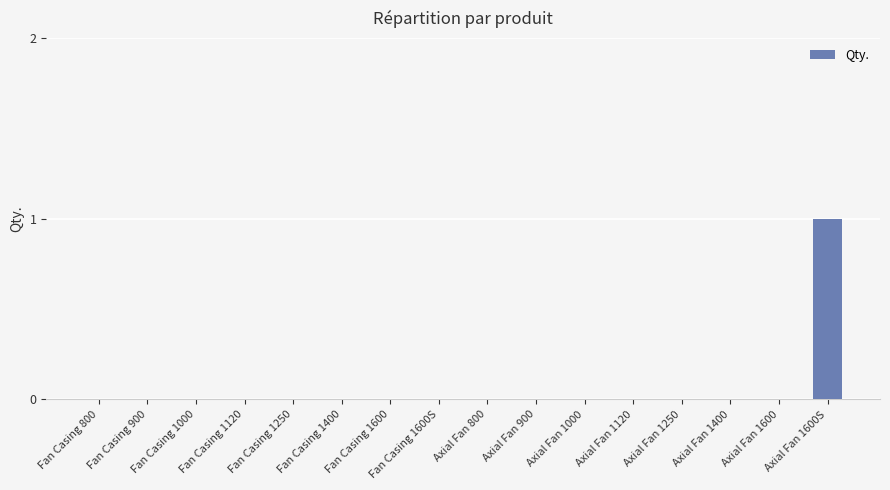

Reading right to left, what are all the values shown in this chart?

Axial Fan 1600S=1	Axial Fan 1600=0	Axial Fan 1400=0	Axial Fan 1250=0	Axial Fan 1120=0	Axial Fan 1000=0	Axial Fan 900=0	Axial Fan 800=0	Fan Casing 1600S=0	Fan Casing 1600=0	Fan Casing 1400=0	Fan Casing 1250=0	Fan Casing 1120=0	Fan Casing 1000=0	Fan Casing 900=0	Fan Casing 800=0